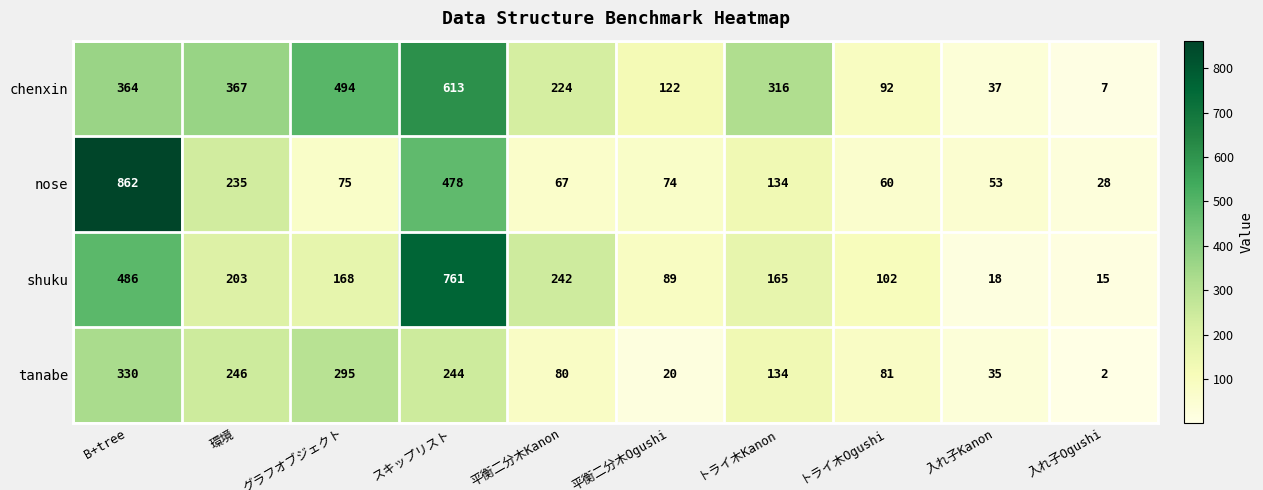

How many values in the shuku series are below 168?

5